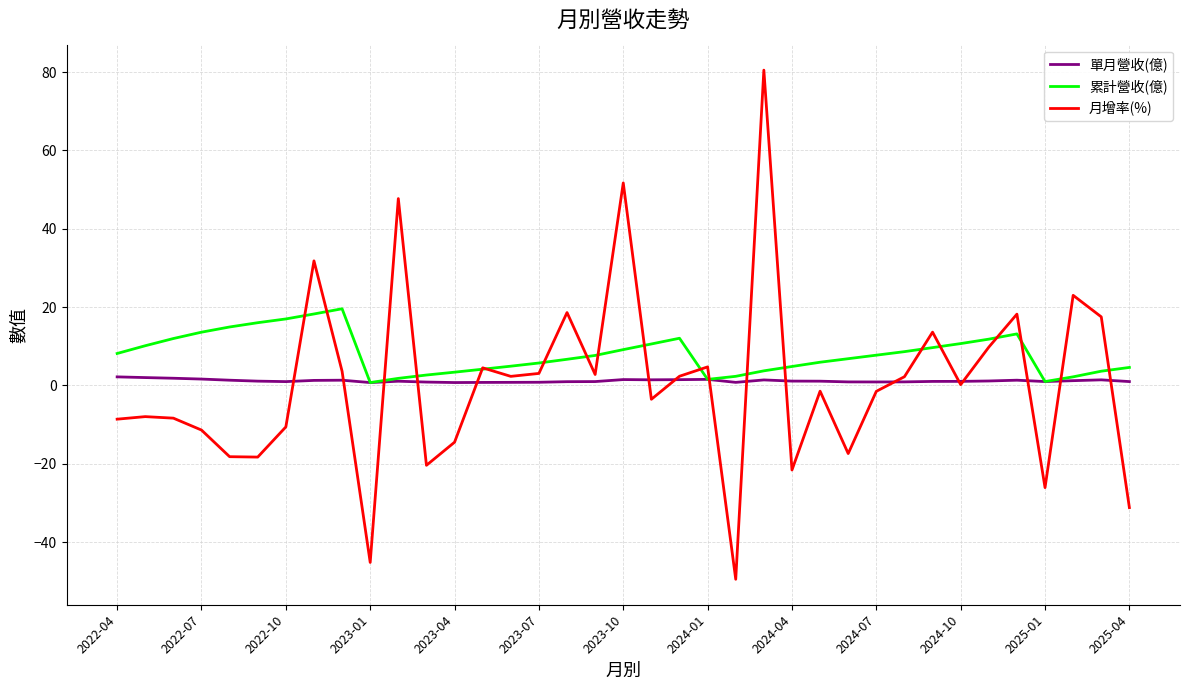

Which series has the largest total across all categories?

累計營收(億)